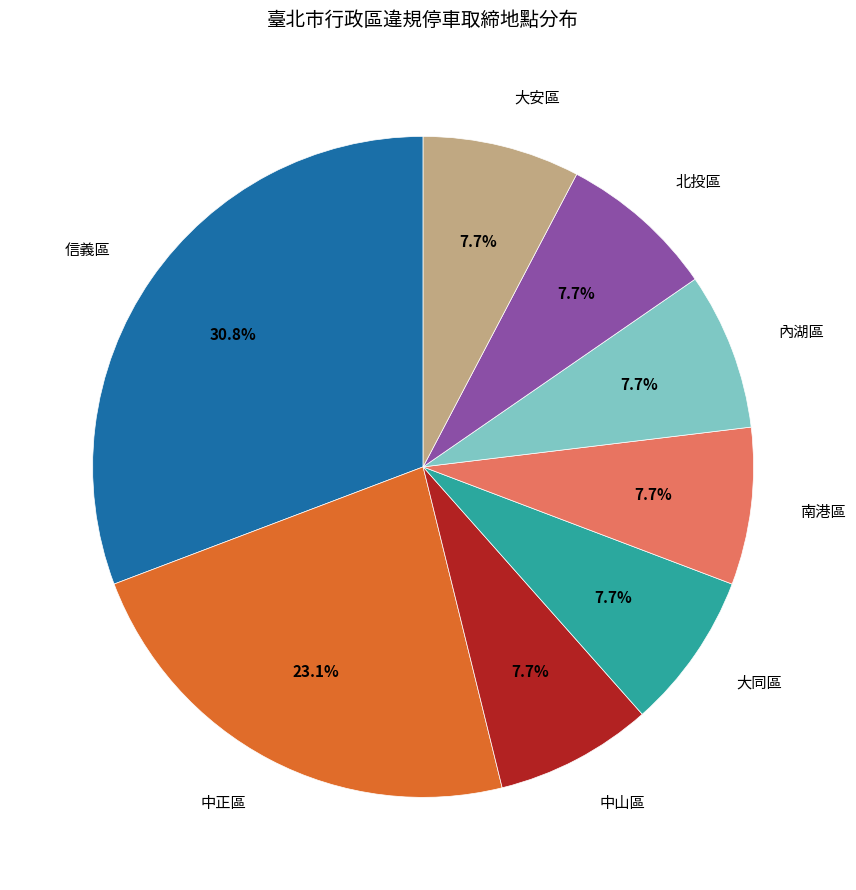

Does 北投區 account for over 50% of the chart?

No